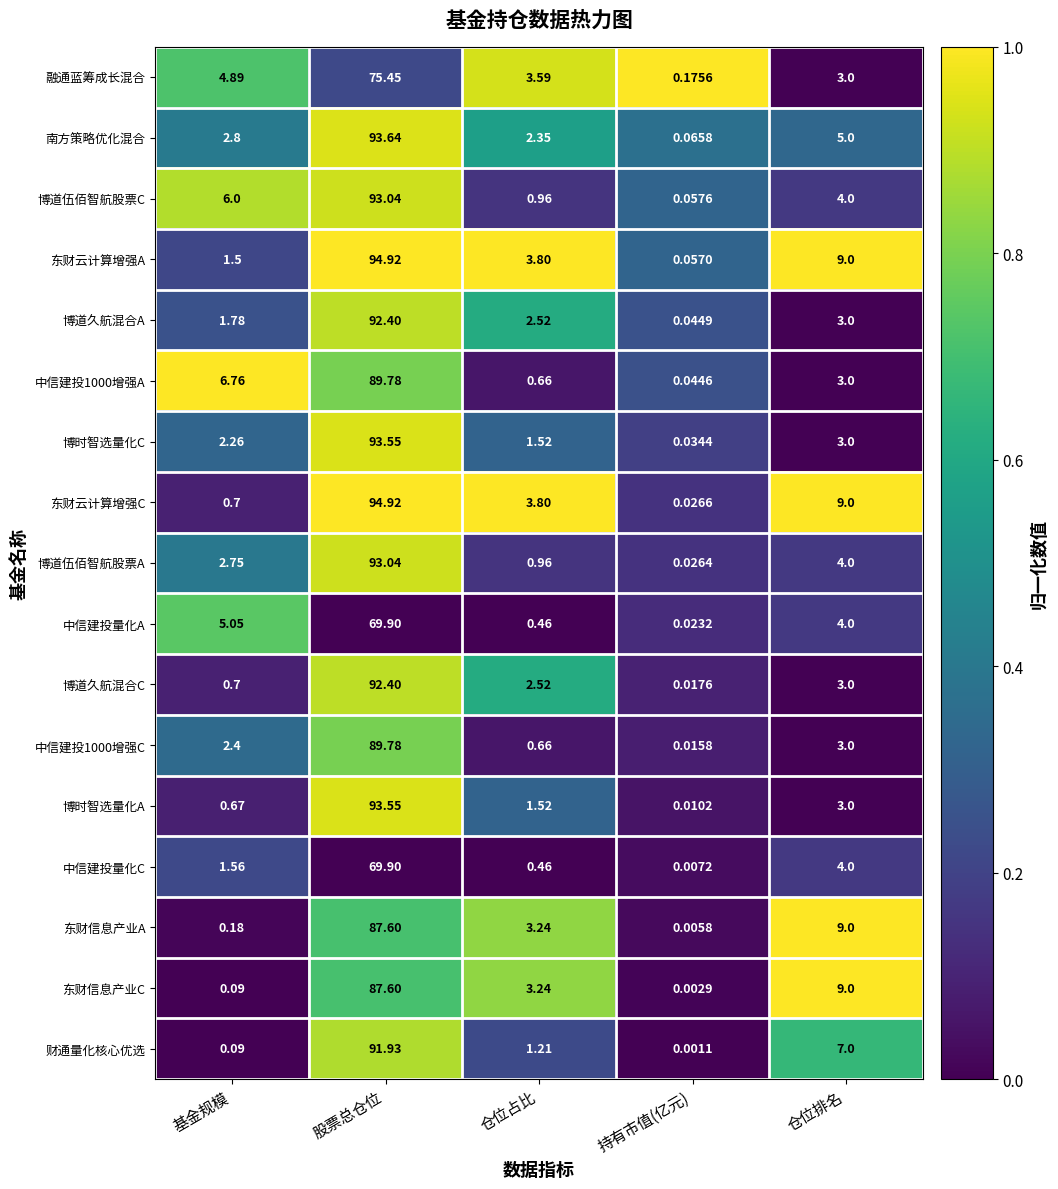

Where does the 中信建投1000增强A series first go above 3?

基金规模